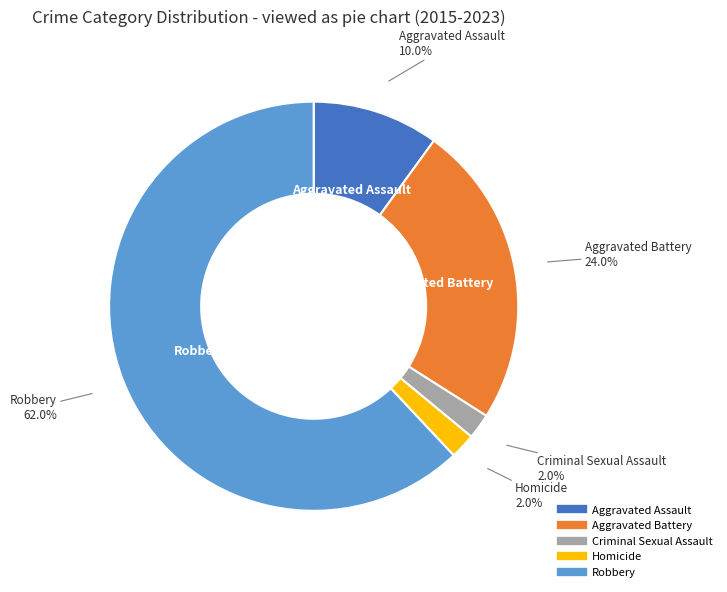

Count the number of slices in the pie.

5